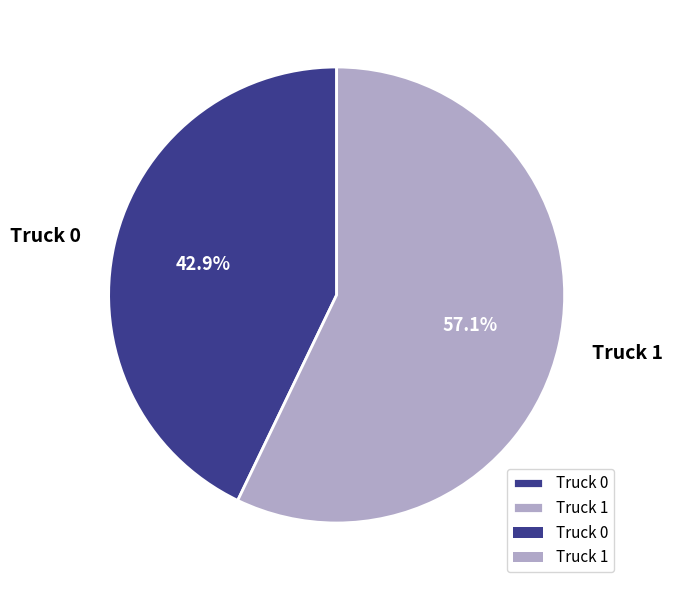

What is the largest slice in the pie chart?

Truck 1